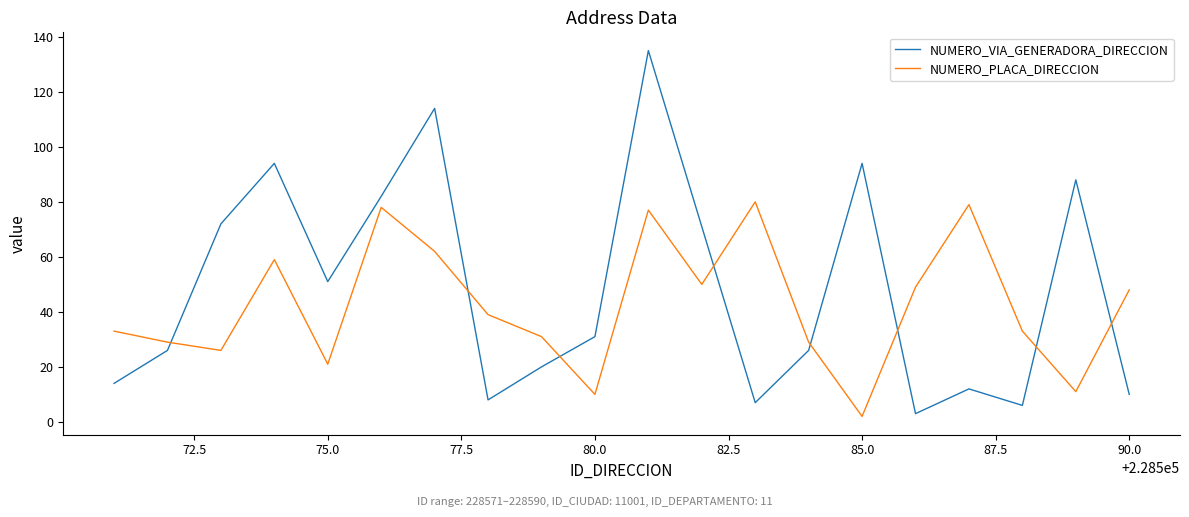

Which series has the largest total across all categories?

NUMERO_VIA_GENERADORA_DIRECCION